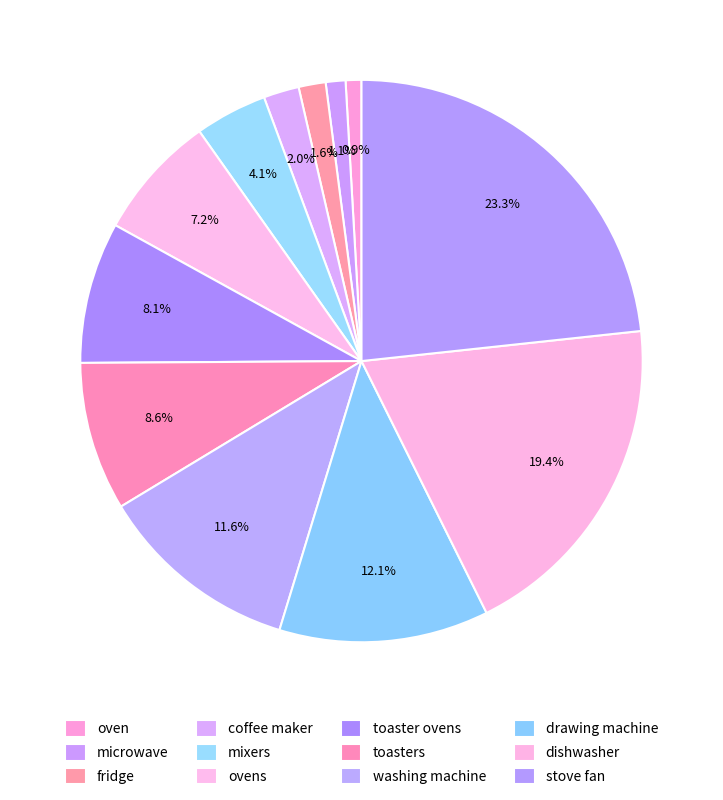

To the nearest percent, what is the difference between the largest and smallest slice percentages?

22%